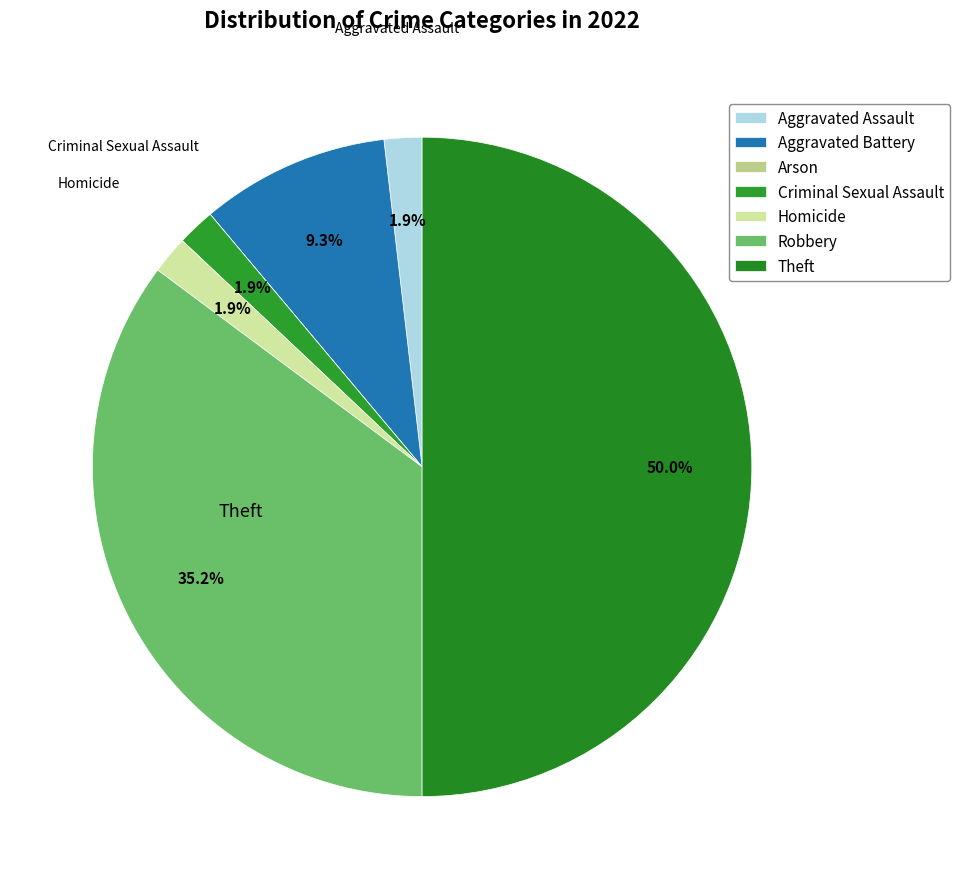

Is the sum of Criminal Sexual Assault and Arson greater than half?

No